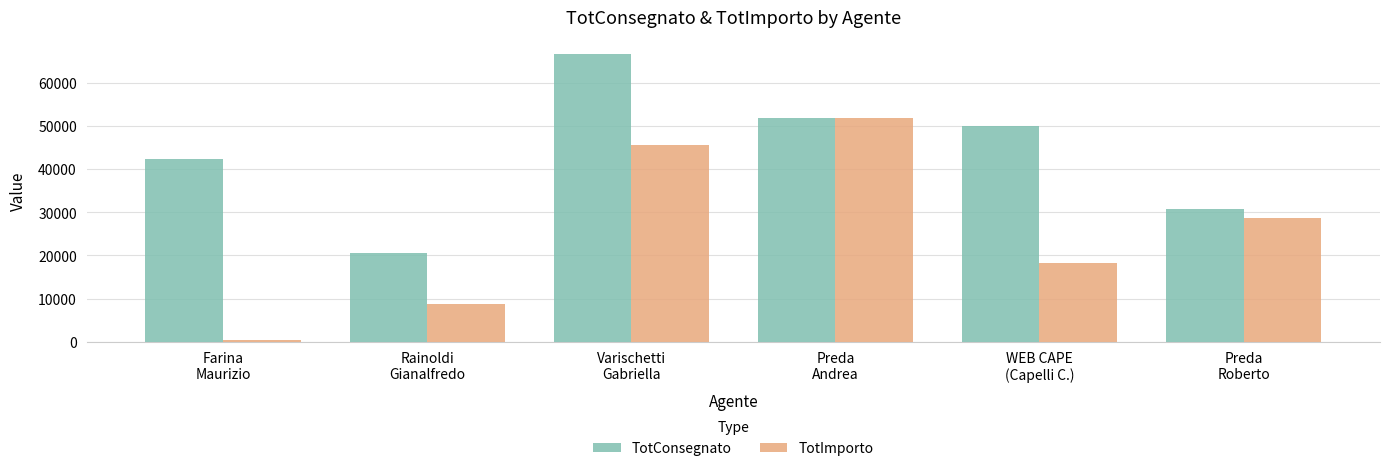

Which series has the largest range (max minus min)?

TotImporto